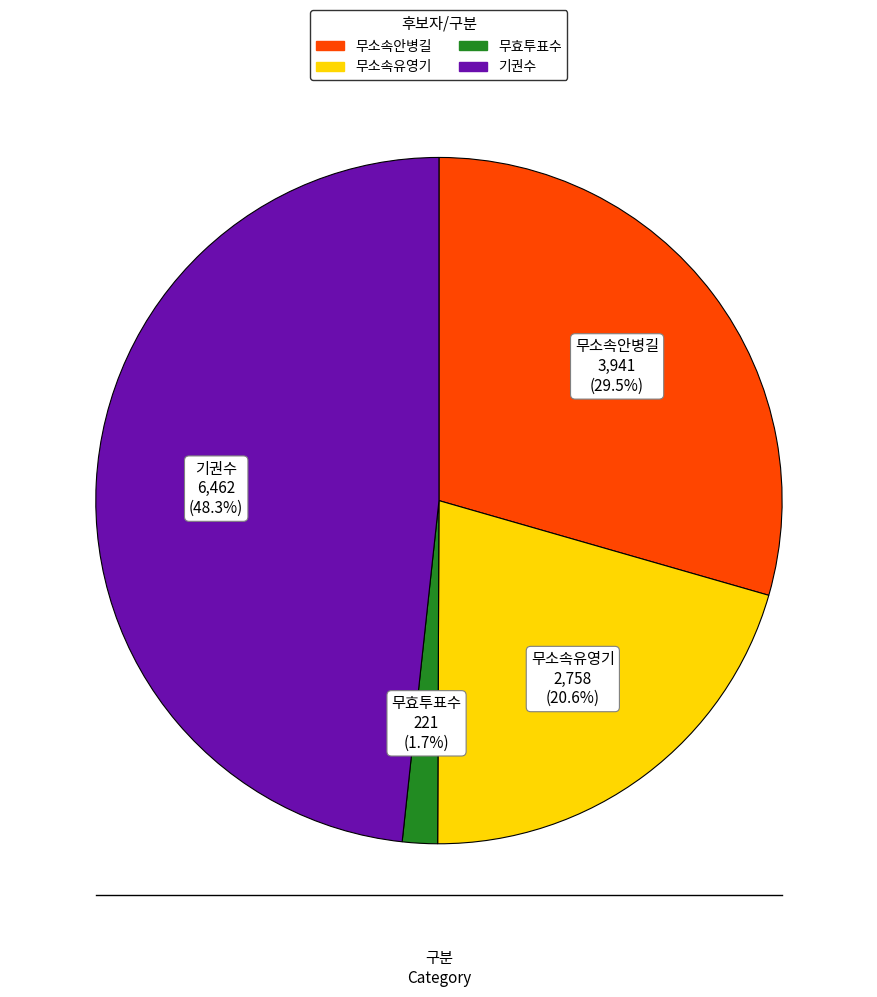

To the nearest percent, what is the average slice percentage?

25%